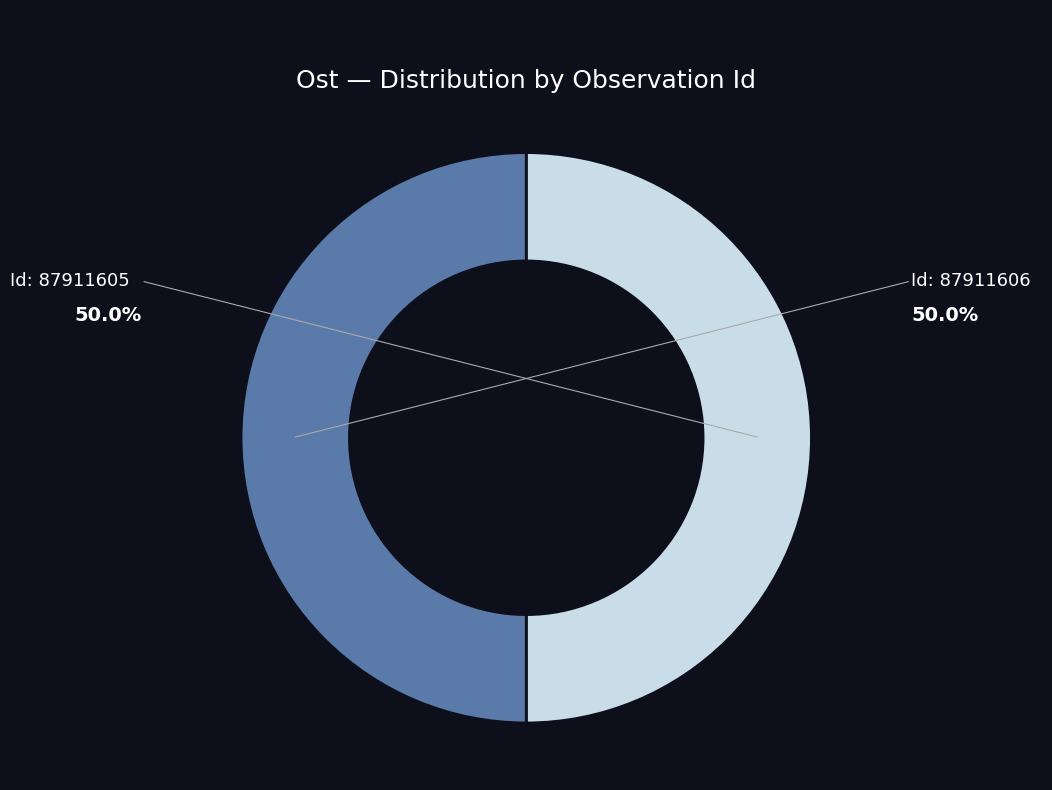

Count the number of slices in the pie.

2